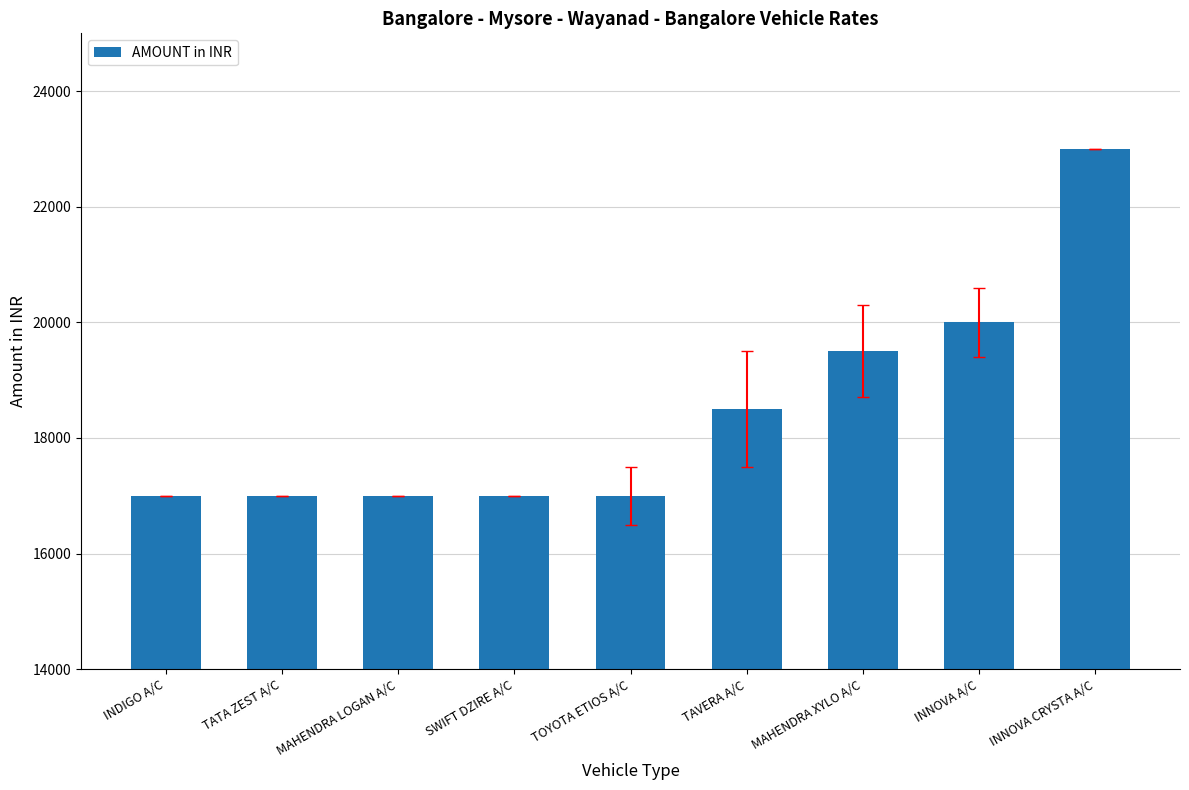

What is the difference between the second highest and minimum values?

3000